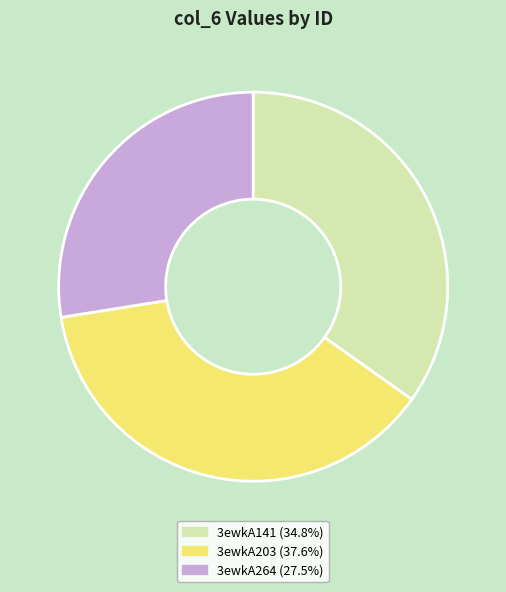

What is the ratio of the value at 3ewkA141 to the value at 3ewkA203?

0.9